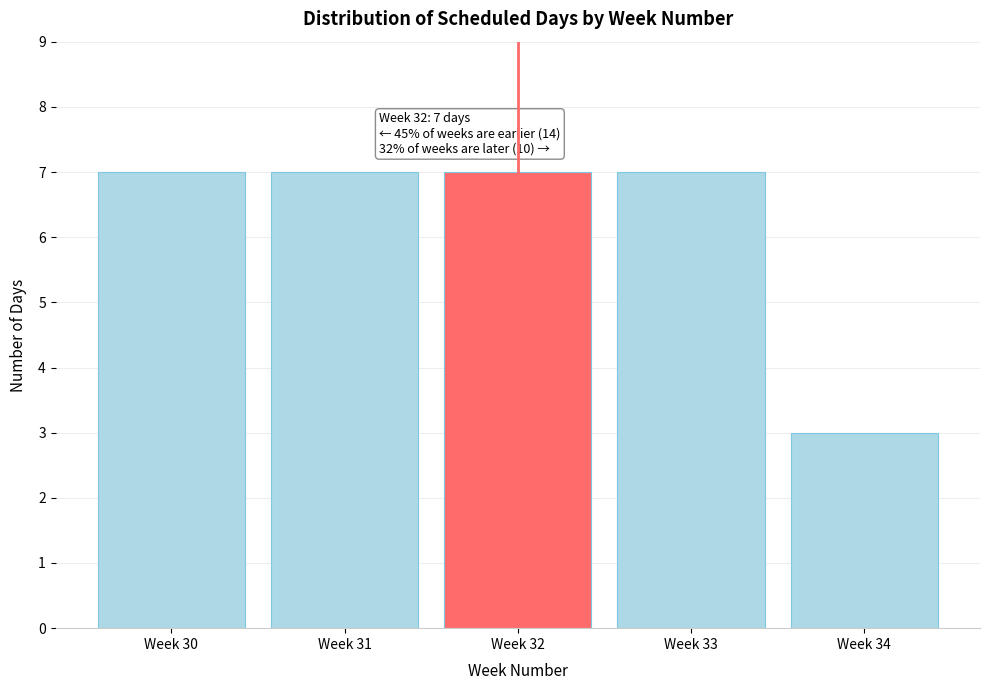

Reading left to right, transcribe all the data shown in this chart.

7	7	7	7	3